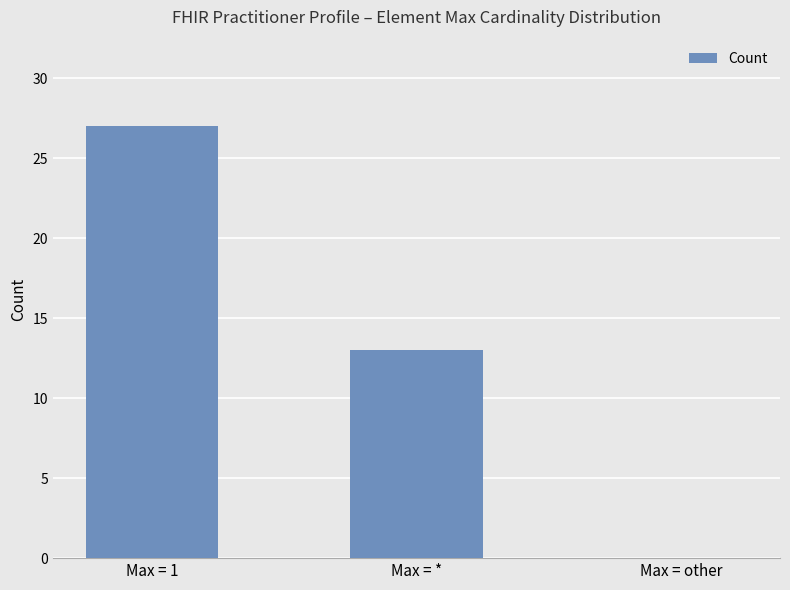

What is the change in value from Max = 1 to Max = *?

-14